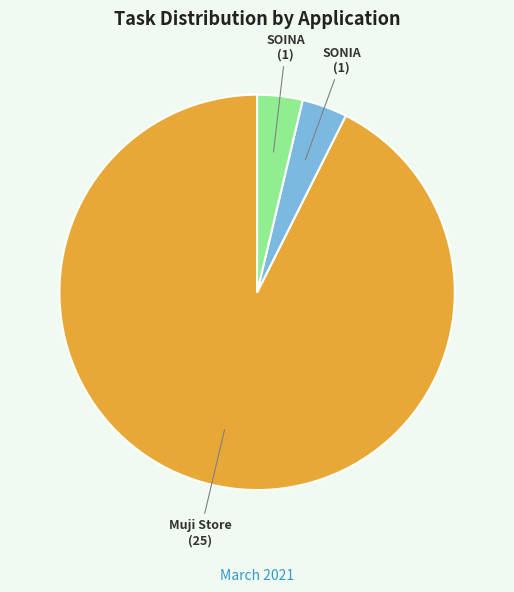

Which category accounts for the majority?

Muji Store